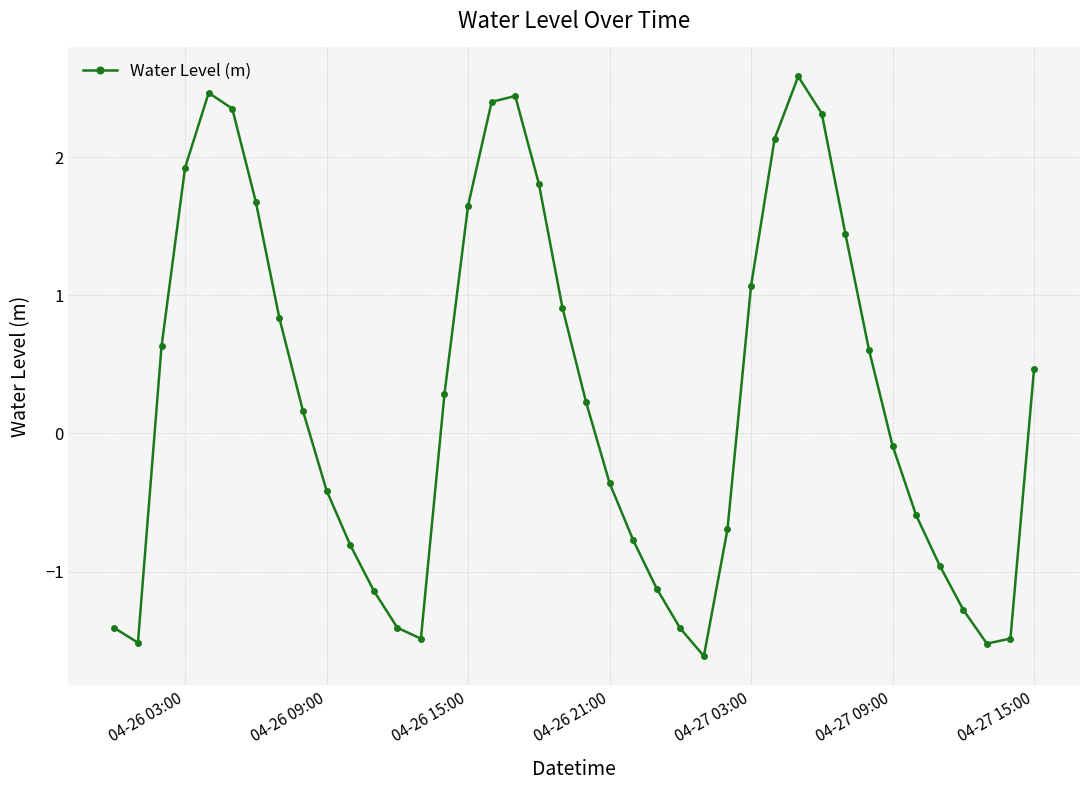

Count the number of categories in the chart.

40